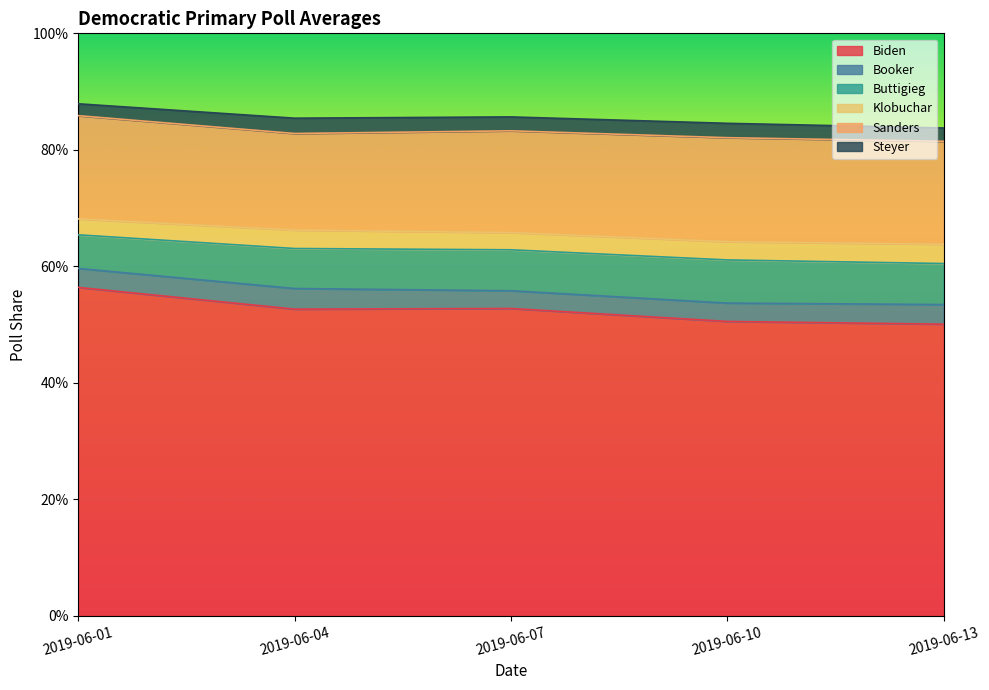

At how many categories does at least one series exceed 0?

5